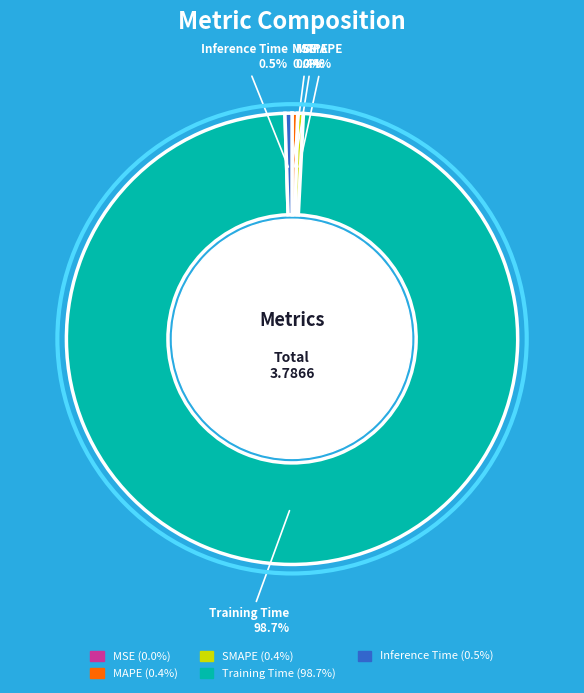

Between SMAPE and Training Time, which is larger?

Training Time